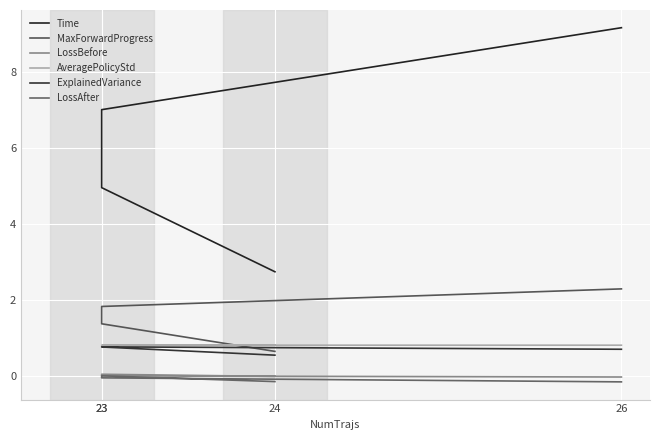

The value of AveragePolicyStd at 23 is 1.3. True or false?

False